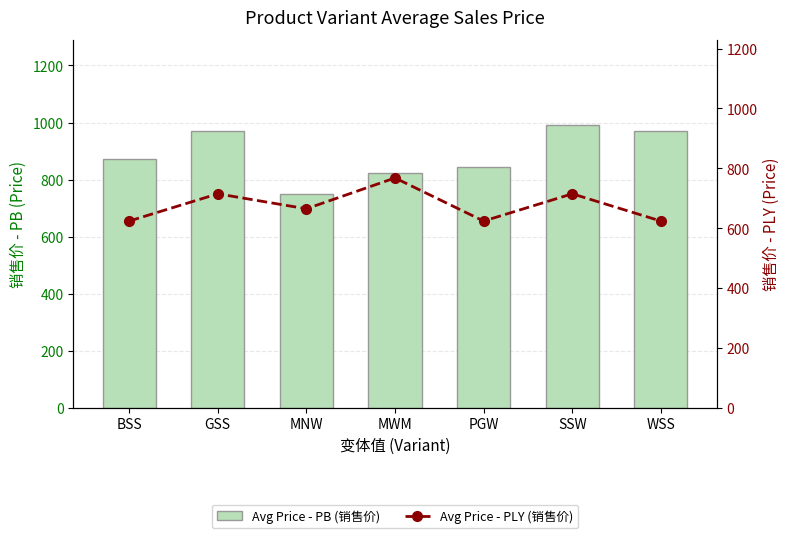

True or false: Avg Price - PLY (销售价) has a value of 624 at WSS.

True